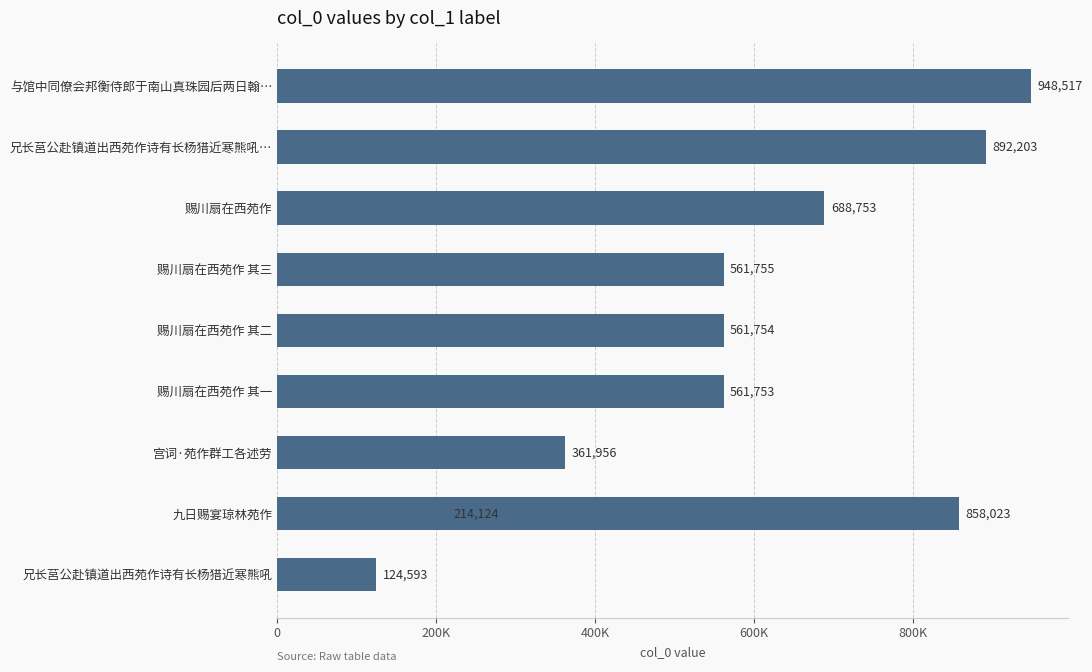

How many values exceed 561755?

4